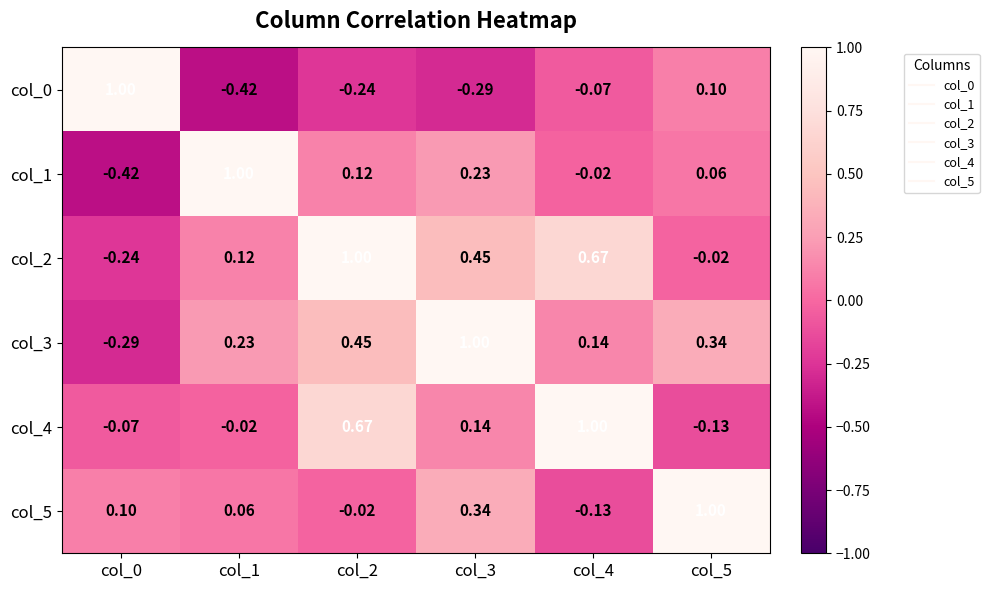

Is the value of col_4 at col_2 greater than the value of col_5 at col_2?

Yes